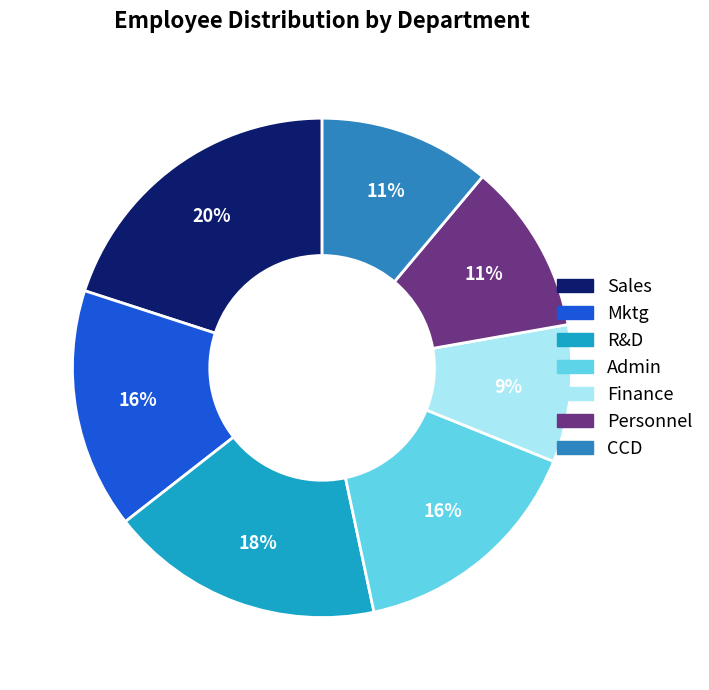

Is it true that CCD is 11% of the pie?

True